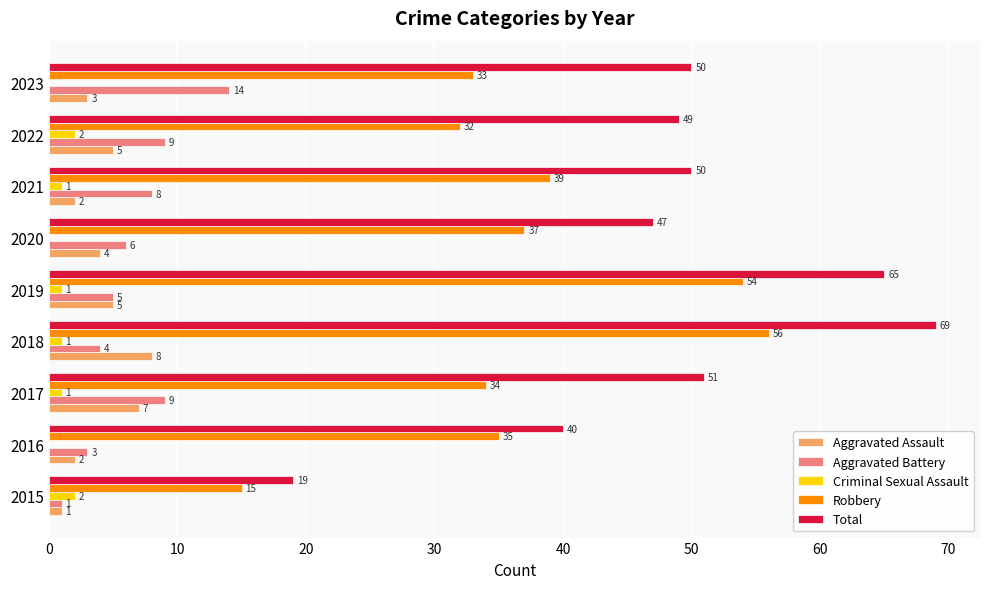

At which category is the sum across all series the highest?

2018